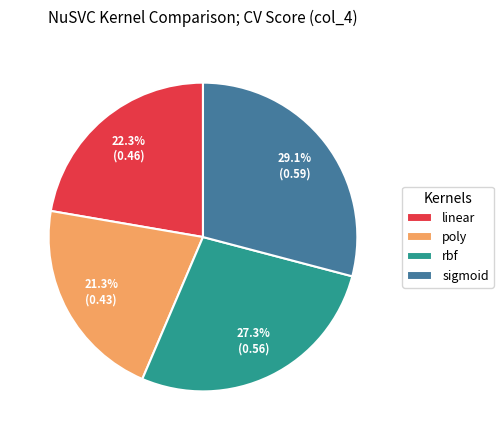

Rank the categories by value from highest to lowest.

sigmoid, rbf, linear, poly